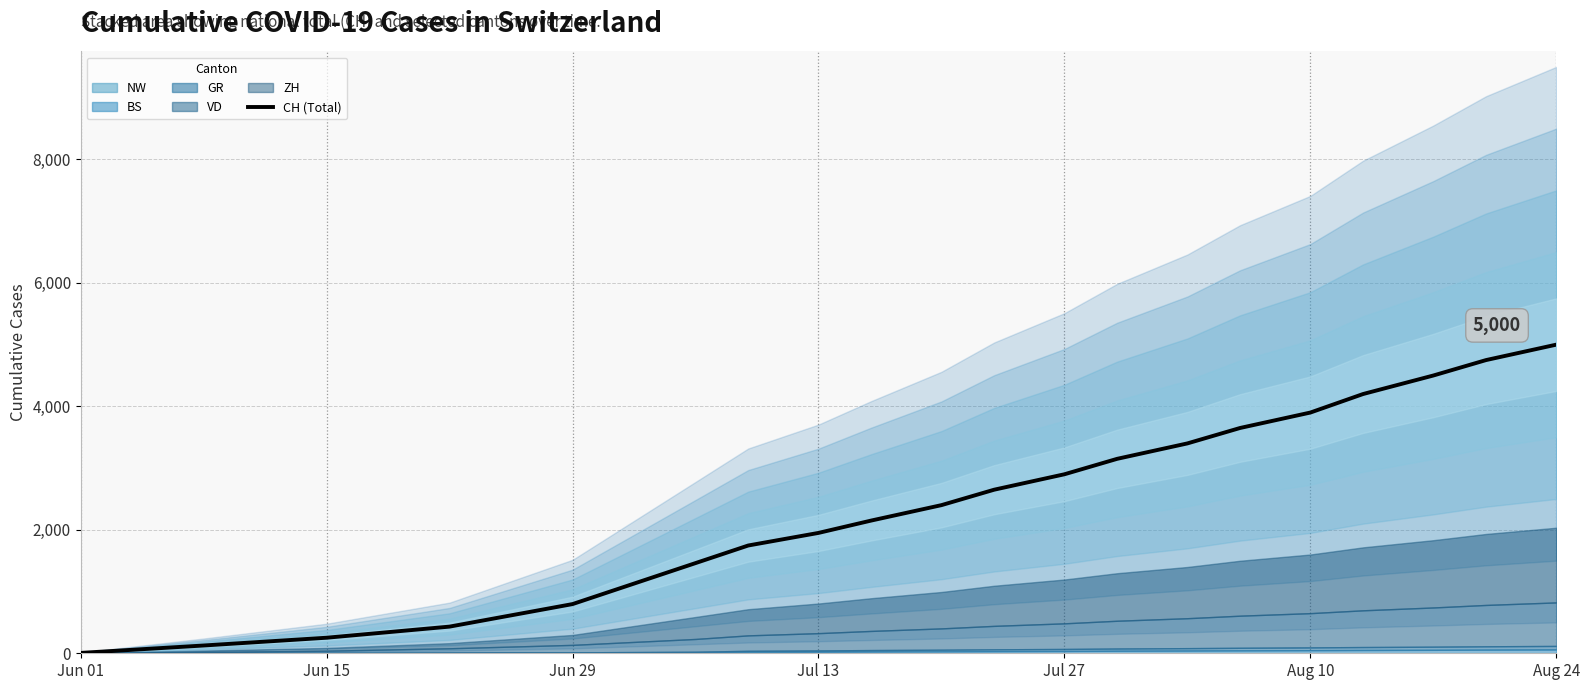

What is the maximum value for CH (Total)?

5000